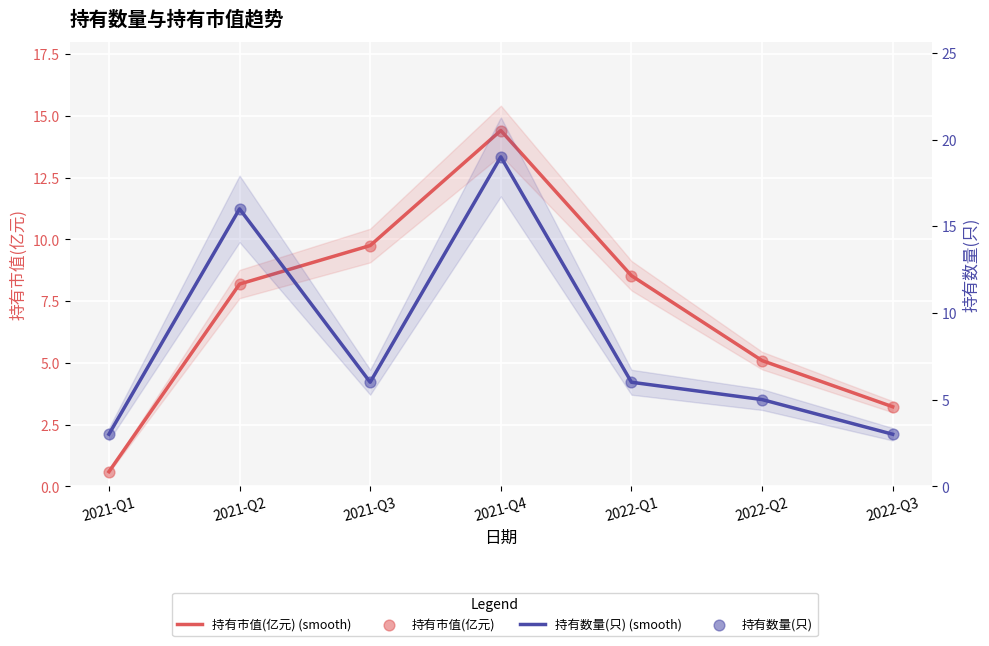

Which series reaches the maximum Y coordinate?

持有数量(只) (smooth)